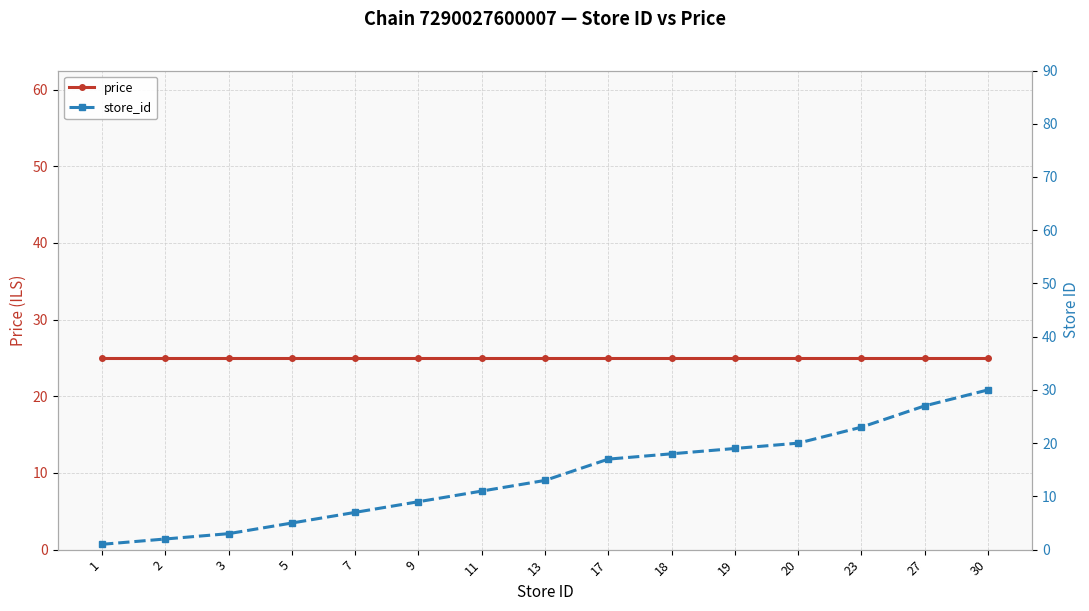

What are all the series names shown in the legend?

price, store_id